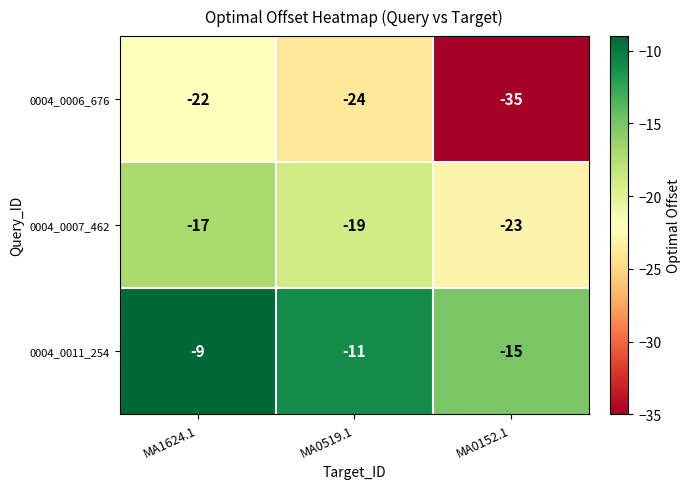

The value of 0004_0007_462 at MA1624.1 is -17. True or false?

True